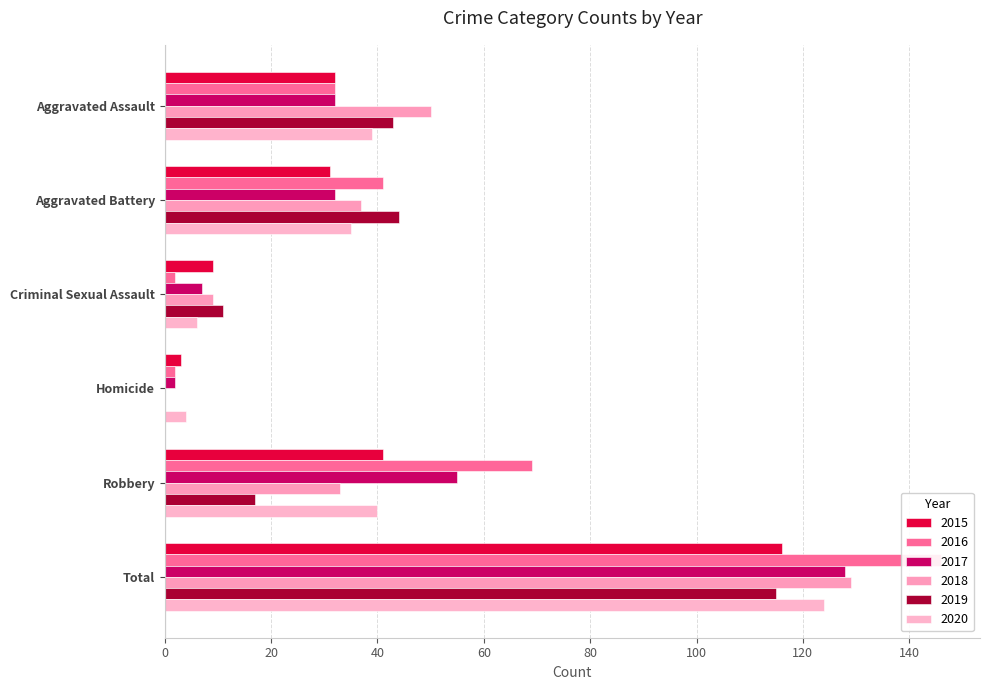

The value of 2018 at Aggravated Assault is 50. True or false?

True